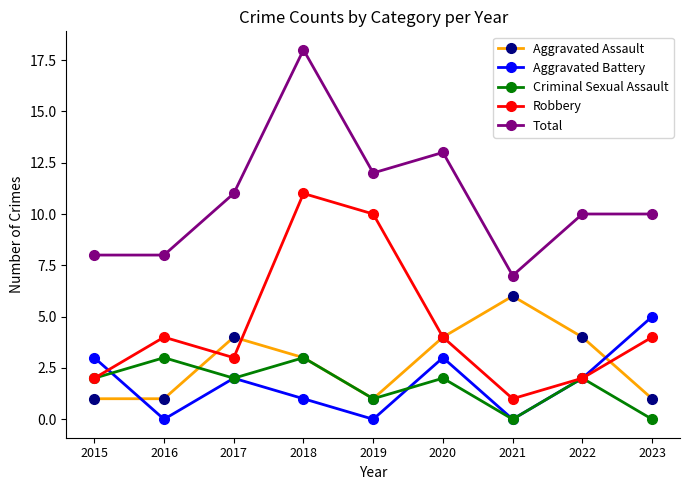

Reading left to right, extract all data points from this chart.

Aggravated Assault: 1	1	4	3	1	4	6	4	1
Aggravated Battery: 3	0	2	1	0	3	0	2	5
Criminal Sexual Assault: 2	3	2	3	1	2	0	2	0
Robbery: 2	4	3	11	10	4	1	2	4
Total: 8	8	11	18	12	13	7	10	10